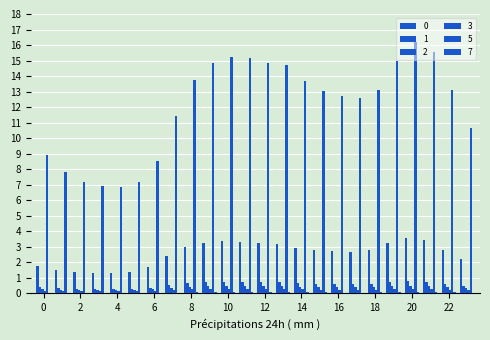

Which series has the largest total across all categories?

5